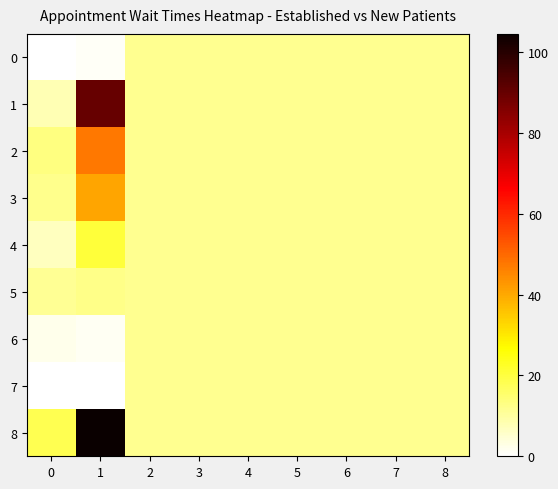

Rank the series by their maximum value, from highest to lowest.

8, 1, 2, 3, 4, 5, 0, 6, 7